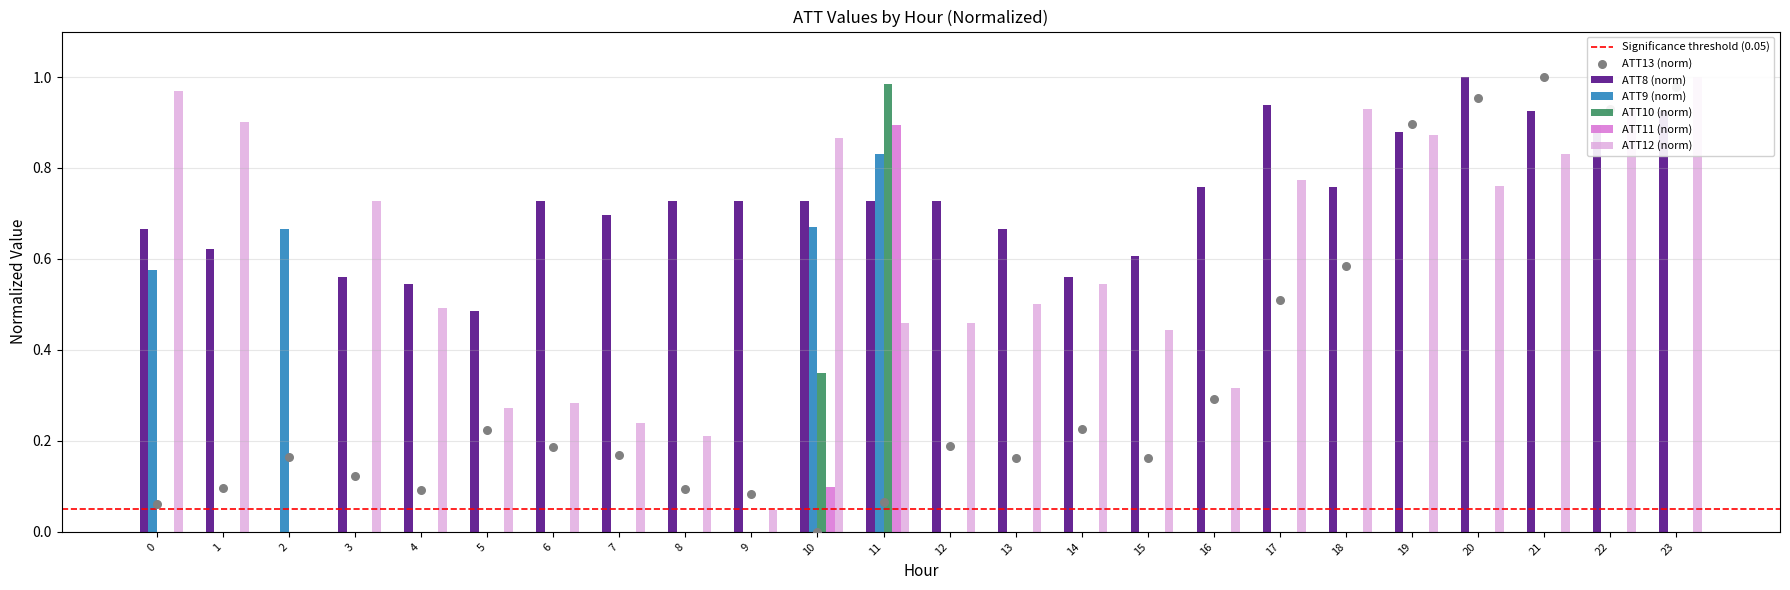

Is the value of ATT11 at 9 greater than the value of ATT13 at 19?

No